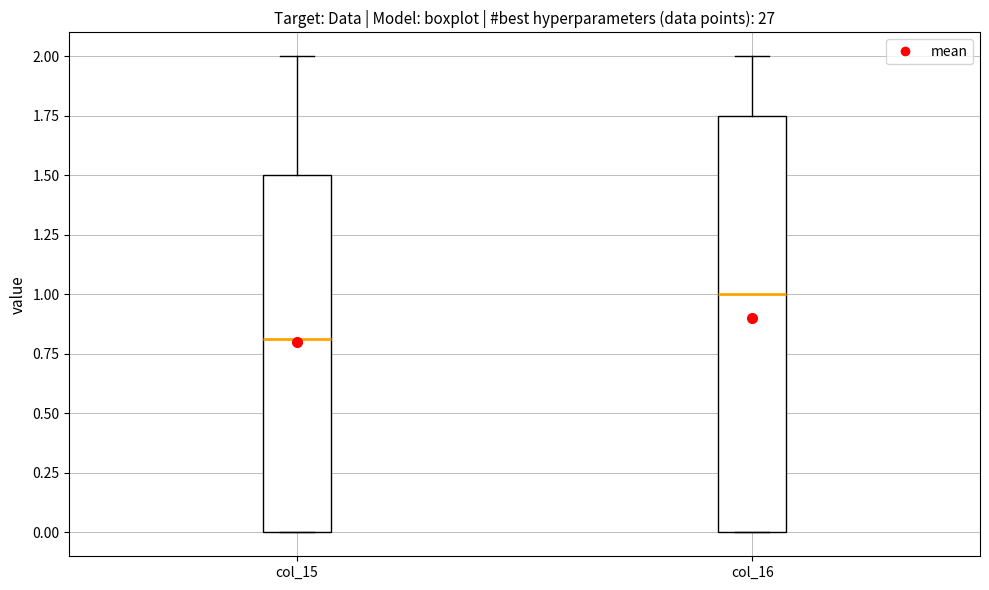

Where does the median line of the box for col_16 sit on the y-axis? The values are not printed on the chart, so give them approximately, as read against the axis.

1.00